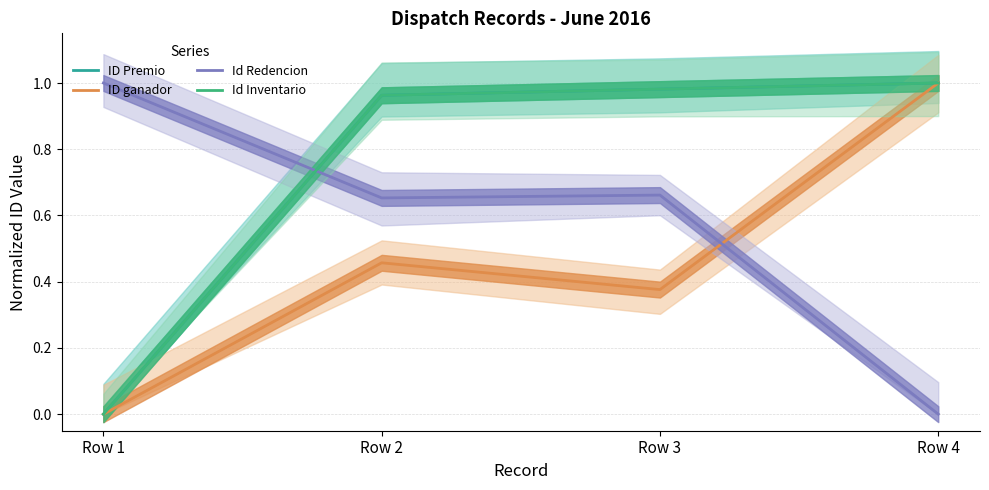

What are all the series names shown in the legend?

ID Premio, ID ganador, Id Redencion, Id Inventario